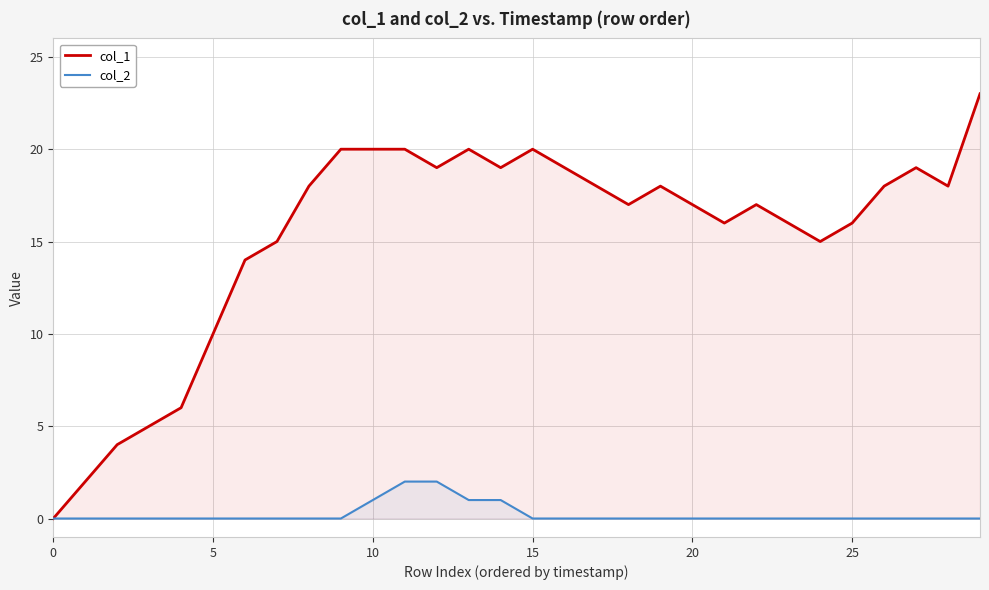

Which series has the largest total across all categories?

col_1